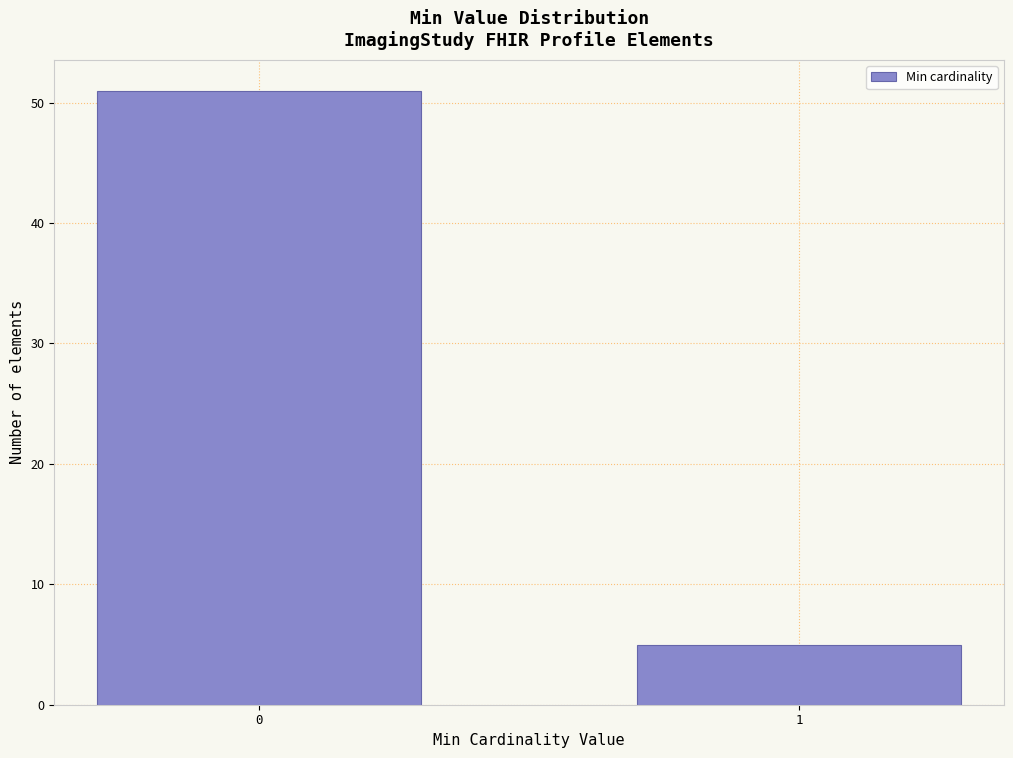

Reading right to left, extract all data points from this chart.

1=5	0=51